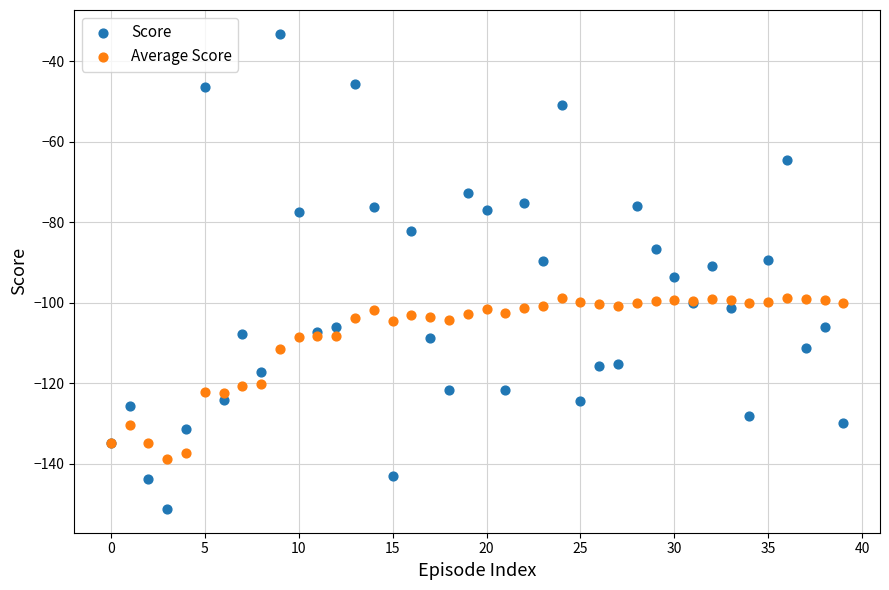

Which series has the widest spread of Y values?

Score